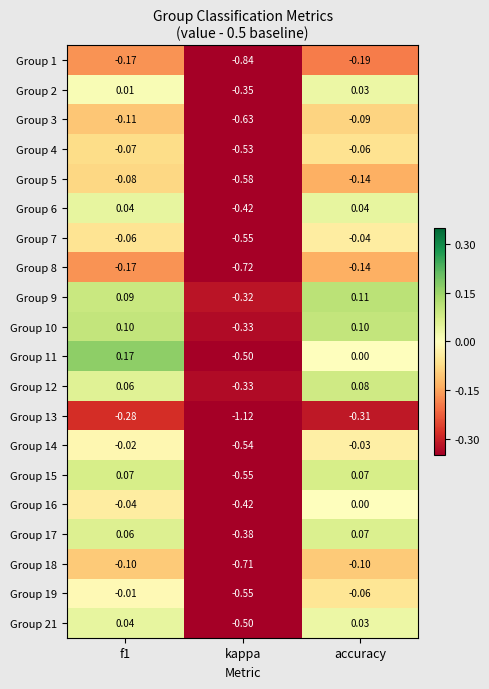

Where is Group 7 nearest to the value 0?

accuracy